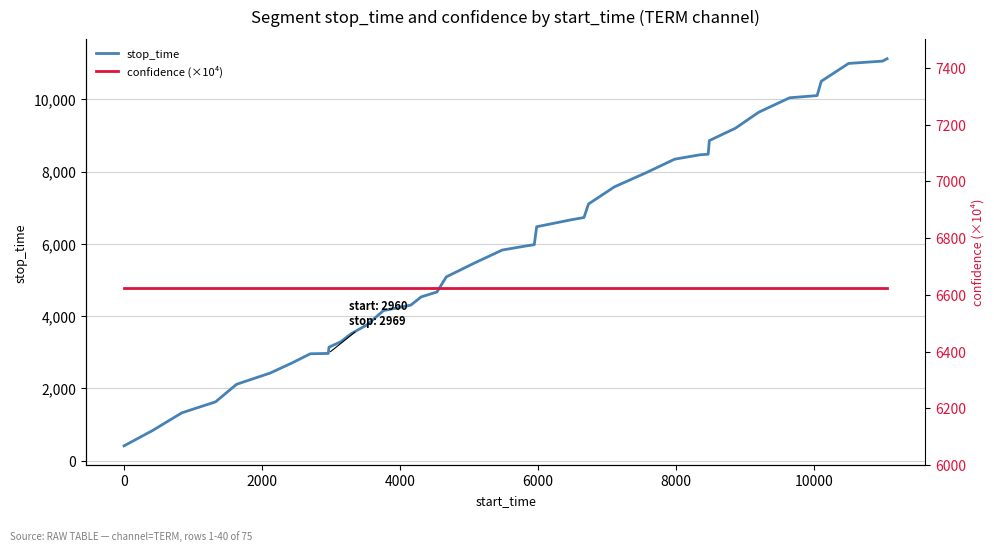

What is the sum of all confidence (×10⁴) values?

265007.5